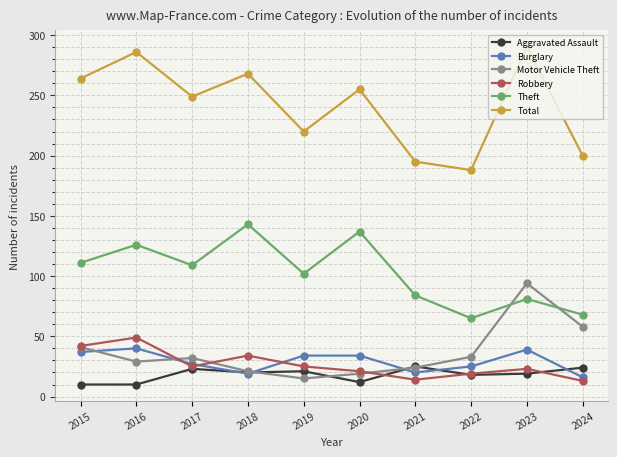

What is the smallest value displayed?

10